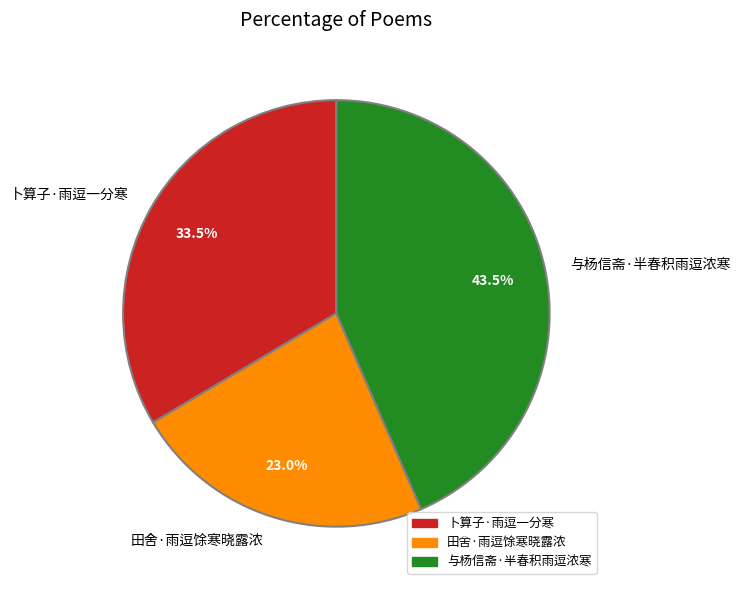

What is the smallest slice in the pie chart?

田舍·雨逗馀寒晓露浓